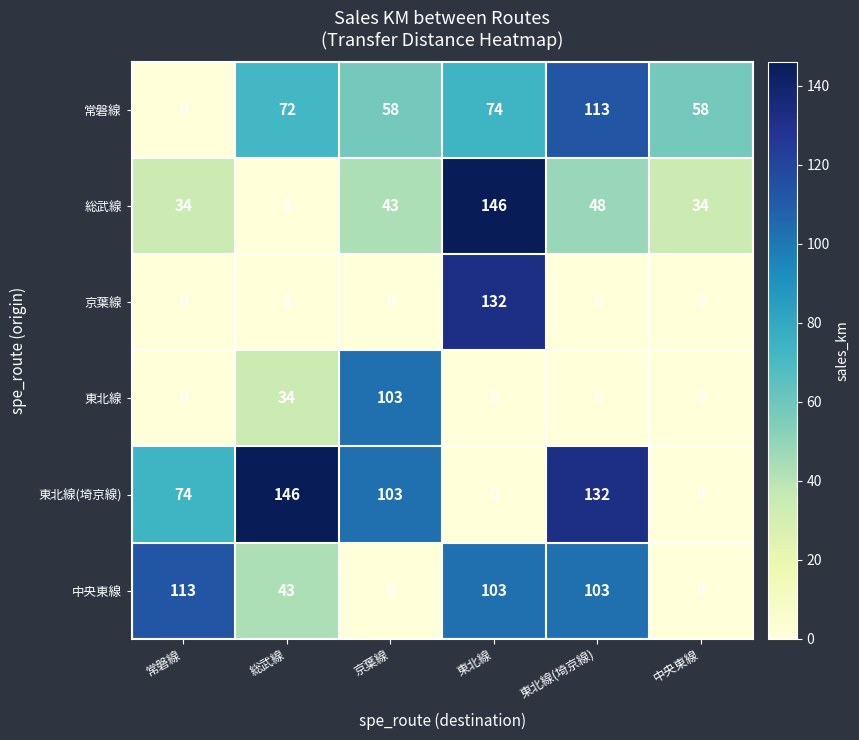

Between 東北線(埼京線) and 中央東線, which series saw the biggest shift?

東北線(埼京線)